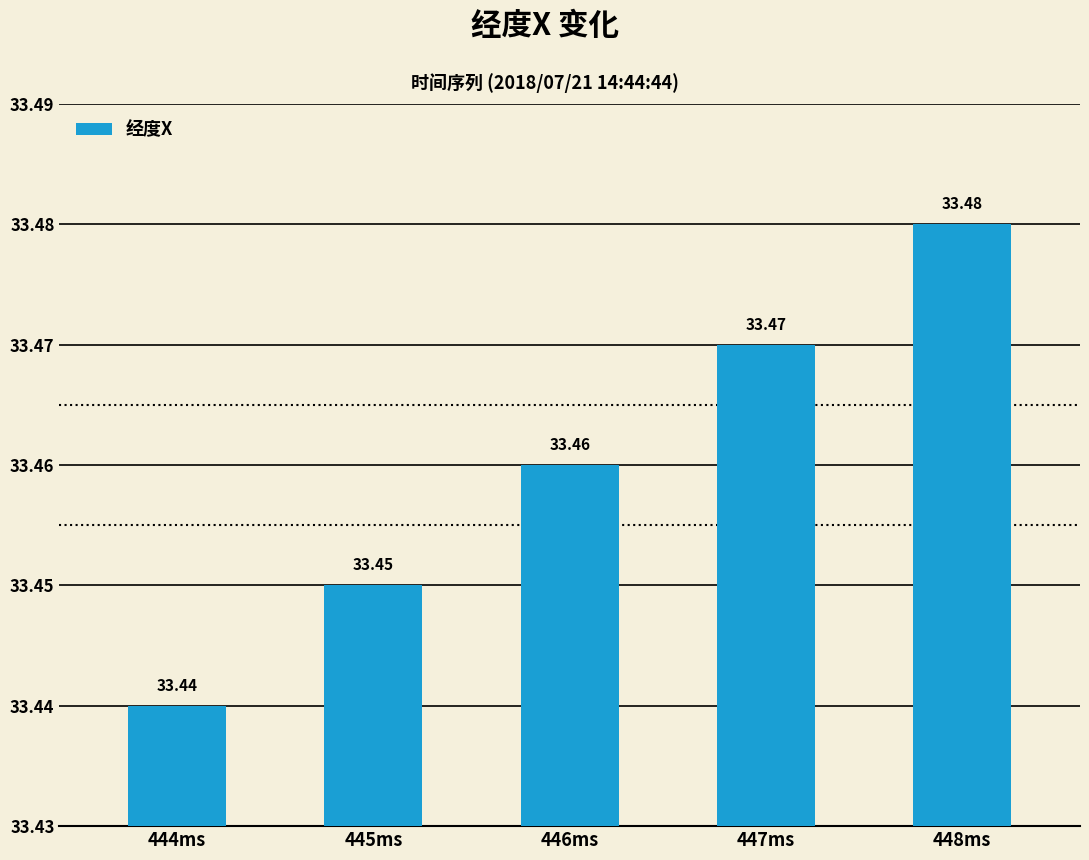

True or false: the data shows 49.6 at 444ms.

False